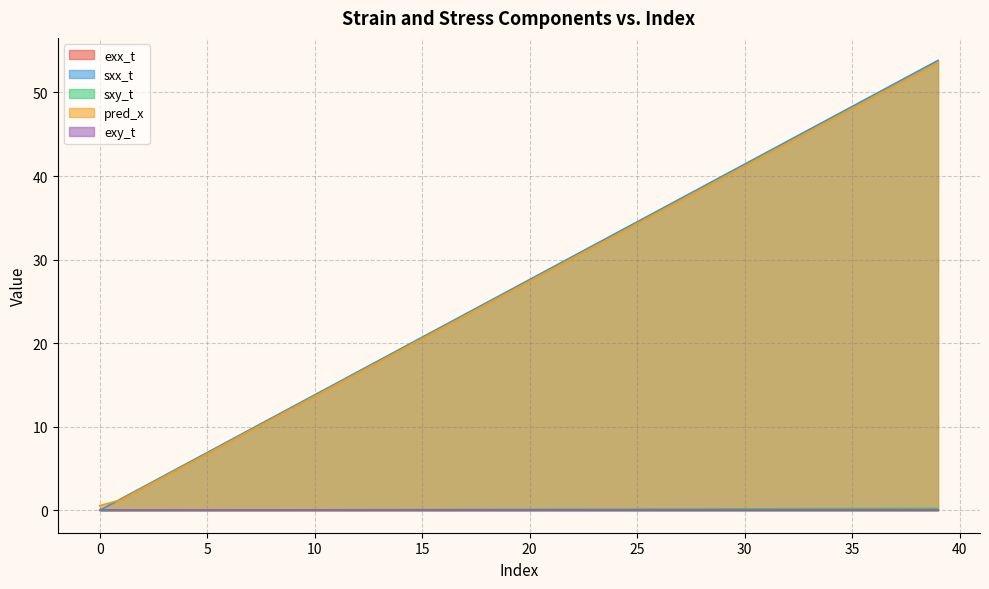

Rank the series by their maximum value, from highest to lowest.

sxx_t, pred_x, sxy_t, exx_t, exy_t